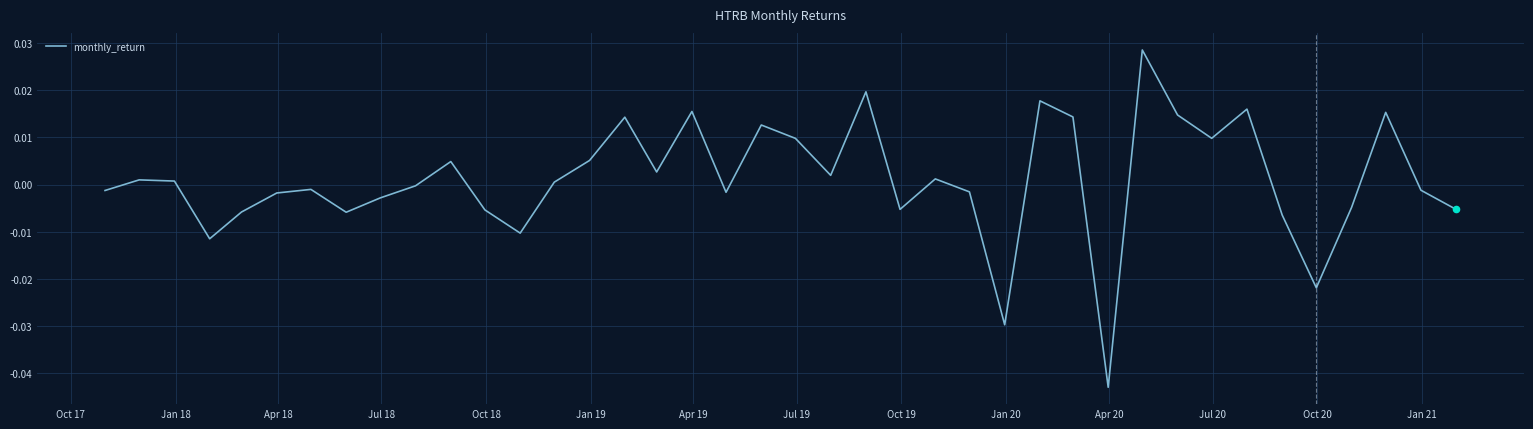

Does the chart have visible grid lines?

Yes